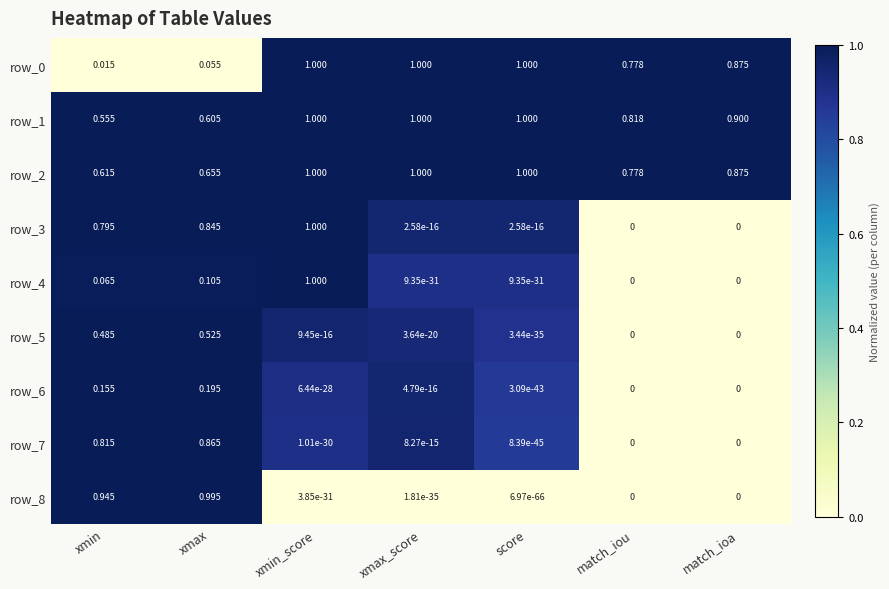

At which label is row_0 closest to 0?

xmin